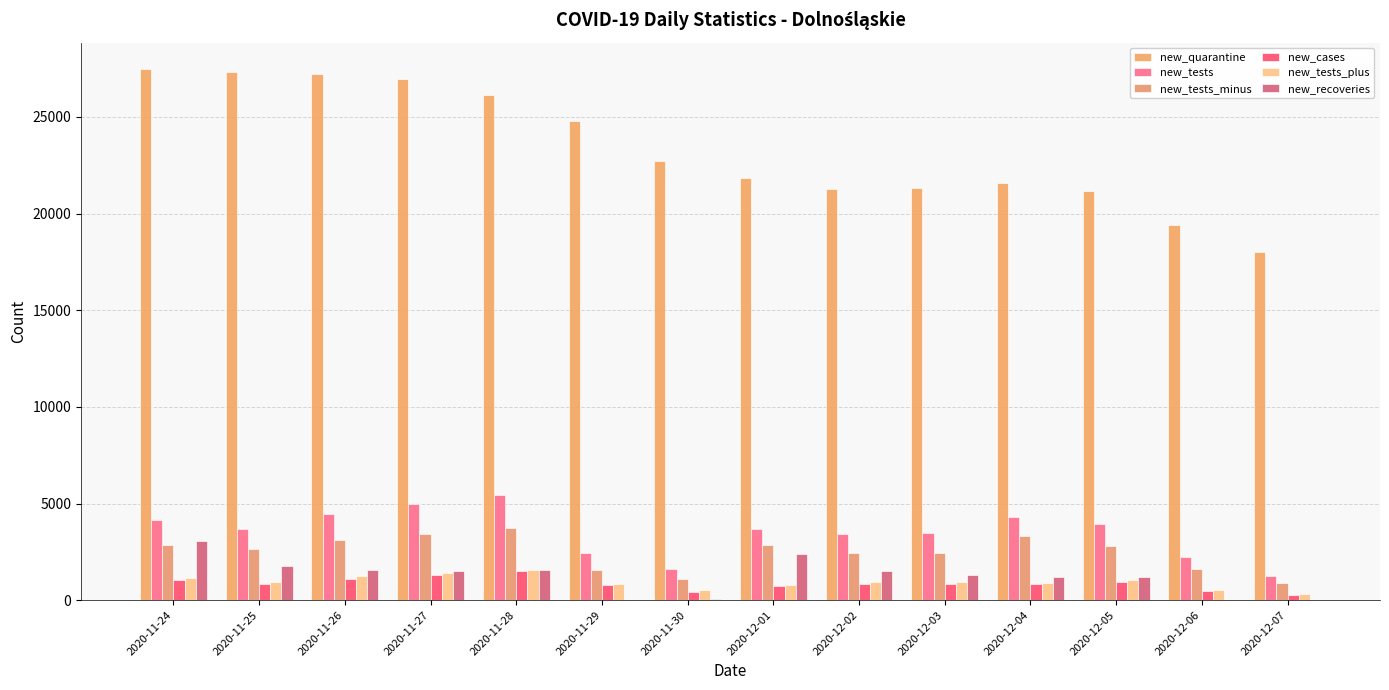

Count the number of data series in this chart.

6